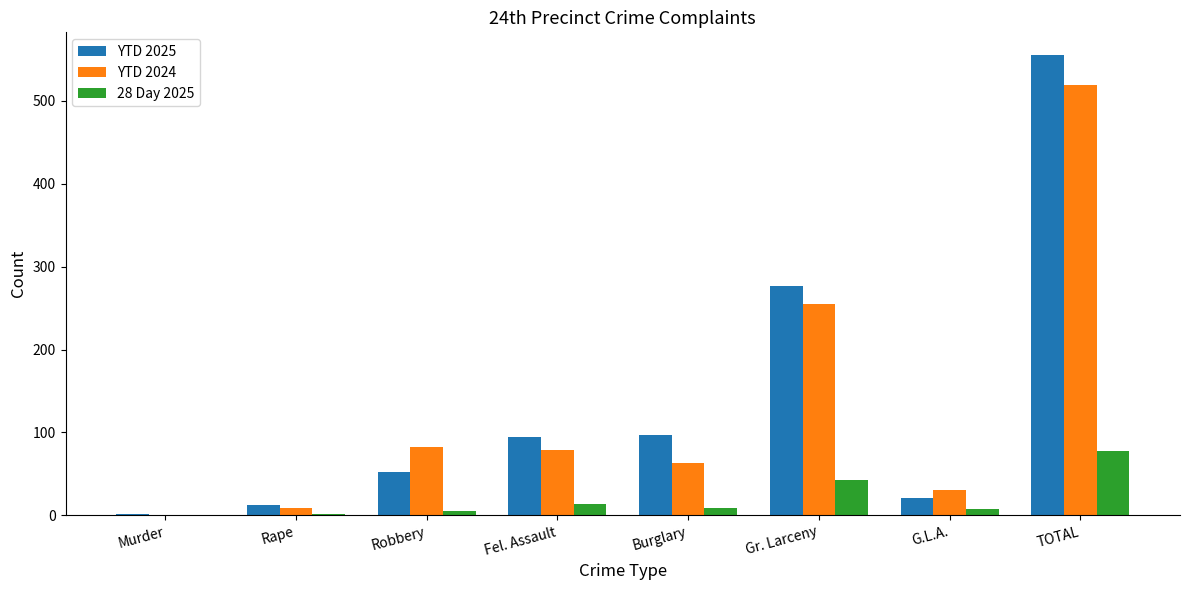

True or false: 28 Day 2025 has a value of 43 at Gr. Larceny.

True